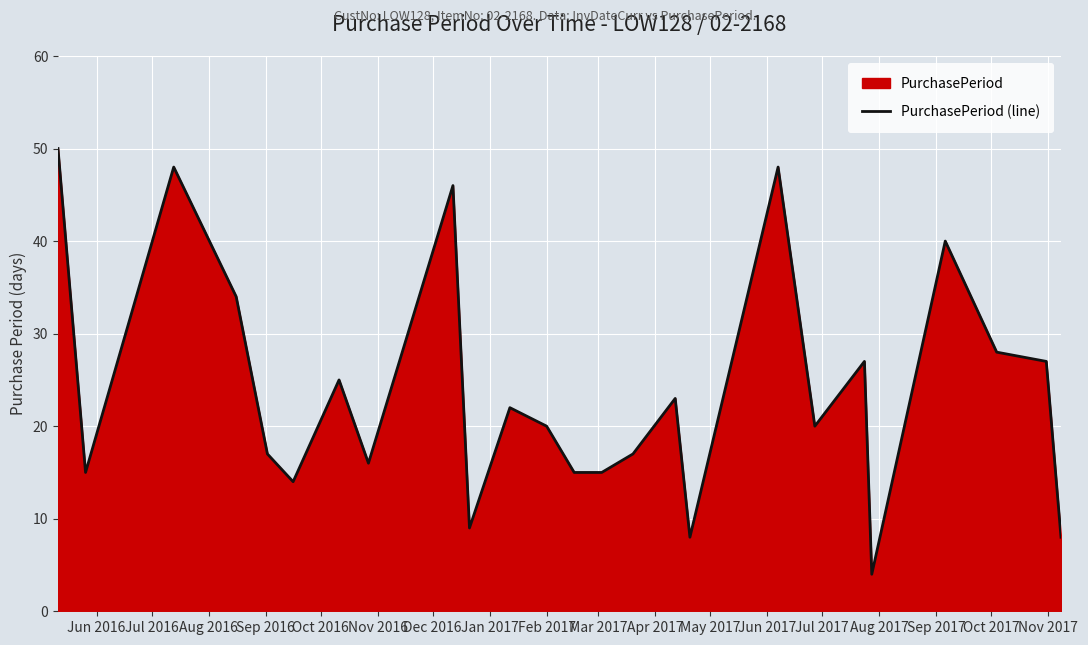

What is the smallest value displayed?

4